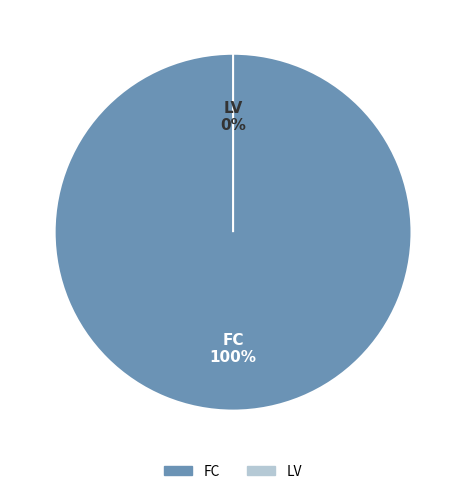

How many slices are in this pie chart?

2